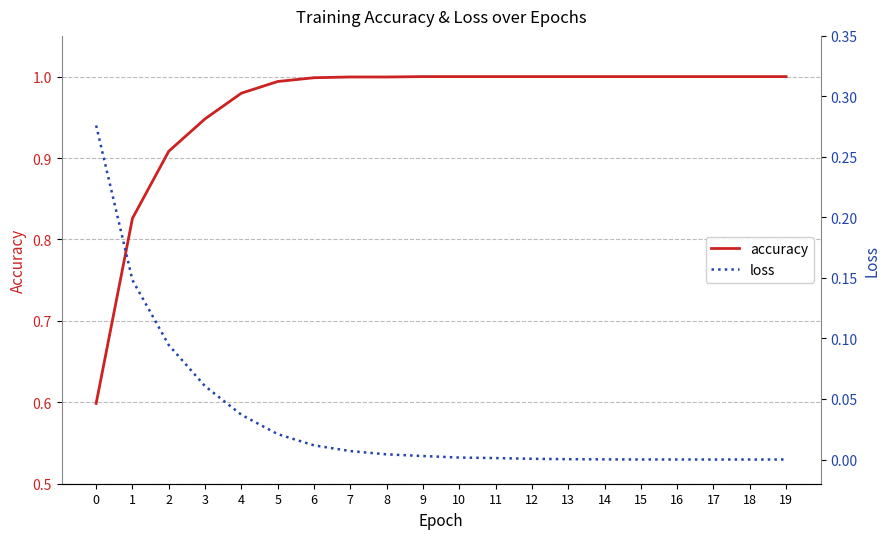

Reading left to right, list all the values displayed in this chart.

accuracy: 0.6	0.8	0.9	0.9	1.0	1.0	1.0	1.0	1.0	1.0	1.0	1.0	1.0	1.0	1.0	1.0	1.0	1.0	1.0	1.0
loss: 0.3	0.1	0.1	0.1	0.0	0.0	0.0	0.0	0.0	0.0	0.0	0.0	0.0	0.0	0.0	0.0	0.0	0.0	0.0	0.0